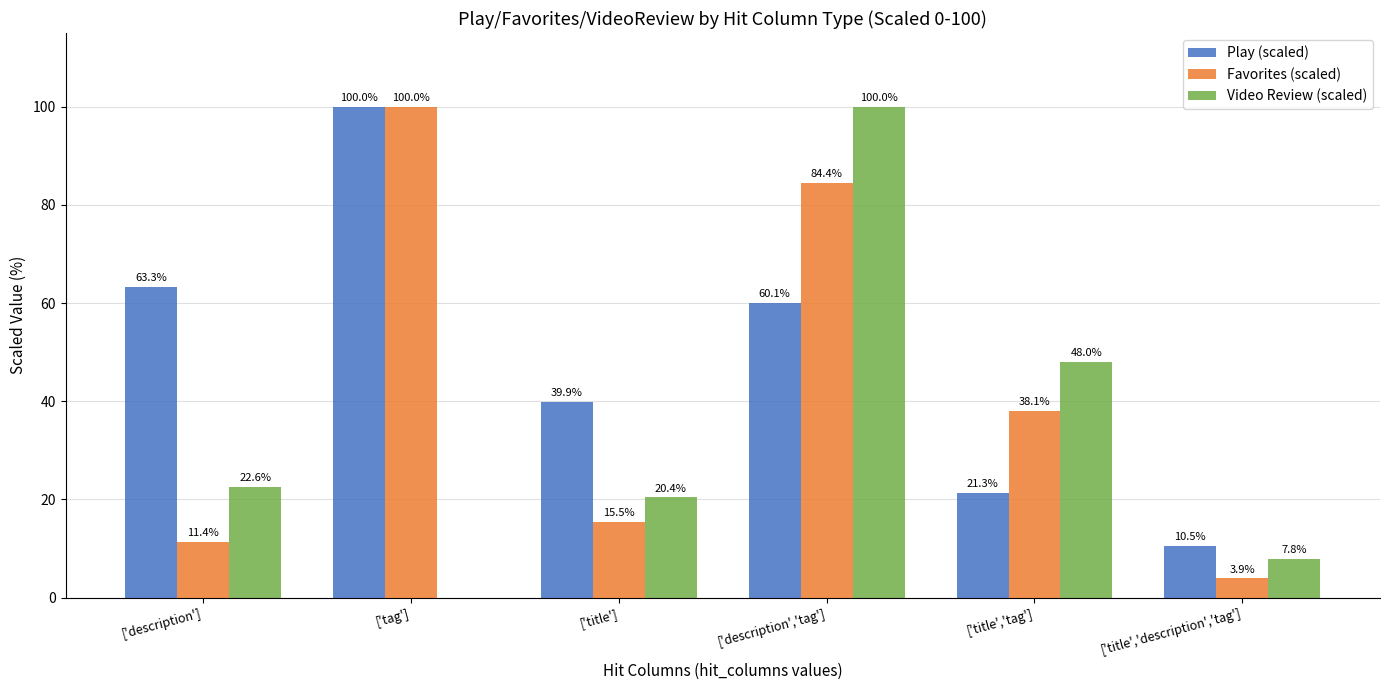

At which label is Favorites (scaled) closest to 51?

['title','tag']